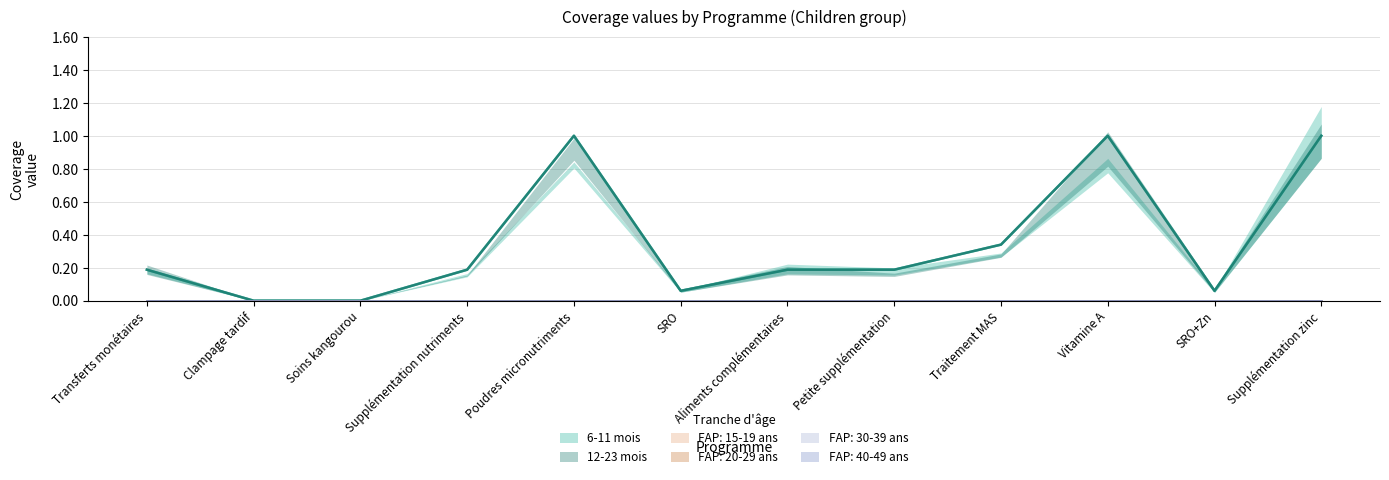

Reading left to right, extract all data points from this chart.

FAP: 15-19 ans: Transferts monétaires=0.0	Clampage tardif=0.0	Soins kangourou=0.0	Supplémentation nutriments=0.0	Poudres micronutriments=0.0	SRO=0.0	Aliments complémentaires=0.0	Petite supplémentation=0.0	Traitement MAS=0.0	Vitamine A=0.0	SRO+Zn=0.0	Supplémentation zinc=0.0
FAP: 20-29 ans: Transferts monétaires=0.0	Clampage tardif=0.0	Soins kangourou=0.0	Supplémentation nutriments=0.0	Poudres micronutriments=0.0	SRO=0.0	Aliments complémentaires=0.0	Petite supplémentation=0.0	Traitement MAS=0.0	Vitamine A=0.0	SRO+Zn=0.0	Supplémentation zinc=0.0
FAP: 30-39 ans: Transferts monétaires=0.0	Clampage tardif=0.0	Soins kangourou=0.0	Supplémentation nutriments=0.0	Poudres micronutriments=0.0	SRO=0.0	Aliments complémentaires=0.0	Petite supplémentation=0.0	Traitement MAS=0.0	Vitamine A=0.0	SRO+Zn=0.0	Supplémentation zinc=0.0
FAP: 40-49 ans: Transferts monétaires=0.0	Clampage tardif=0.0	Soins kangourou=0.0	Supplémentation nutriments=0.0	Poudres micronutriments=0.0	SRO=0.0	Aliments complémentaires=0.0	Petite supplémentation=0.0	Traitement MAS=0.0	Vitamine A=0.0	SRO+Zn=0.0	Supplémentation zinc=0.0
6-11 mois: Transferts monétaires=0.2	Clampage tardif=0.0	Soins kangourou=0.0	Supplémentation nutriments=0.2	Poudres micronutriments=1.0	SRO=0.1	Aliments complémentaires=0.2	Petite supplémentation=0.2	Traitement MAS=0.3	Vitamine A=1.0	SRO+Zn=0.1	Supplémentation zinc=1.0
12-23 mois: Transferts monétaires=0.2	Clampage tardif=0.0	Soins kangourou=0.0	Supplémentation nutriments=0.2	Poudres micronutriments=1.0	SRO=0.1	Aliments complémentaires=0.2	Petite supplémentation=0.2	Traitement MAS=0.3	Vitamine A=1.0	SRO+Zn=0.1	Supplémentation zinc=1.0